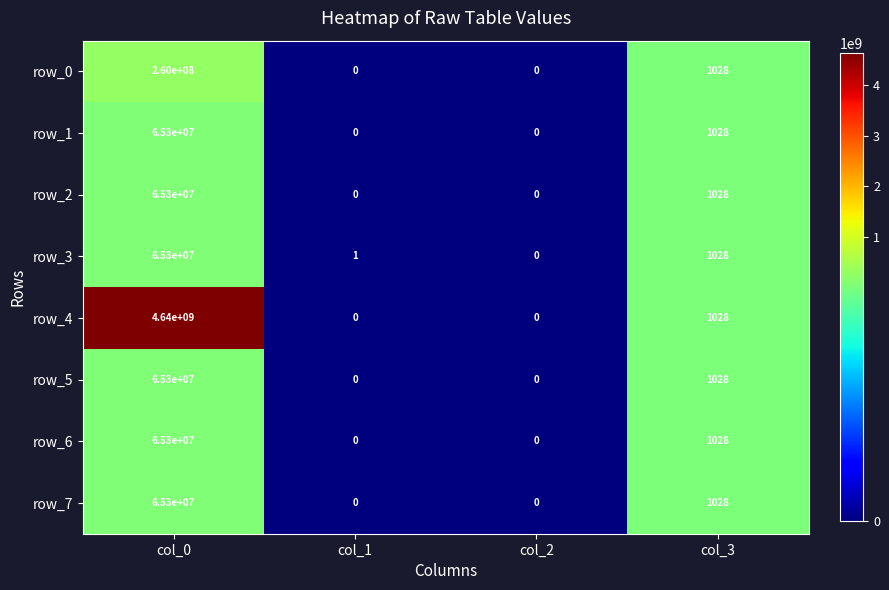

What is the sum of all row_6 values?

65301028